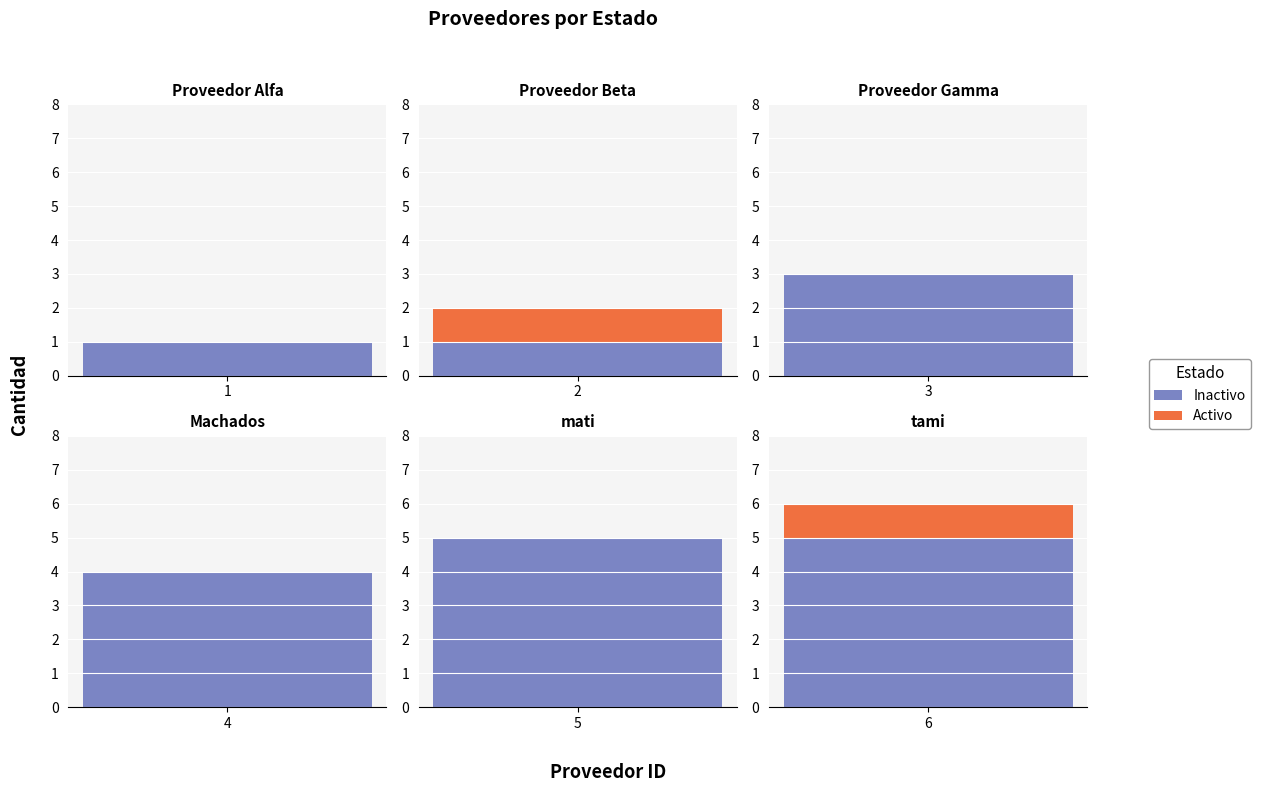

What is the sum of the proveedor_id values at 1 and 3?

4